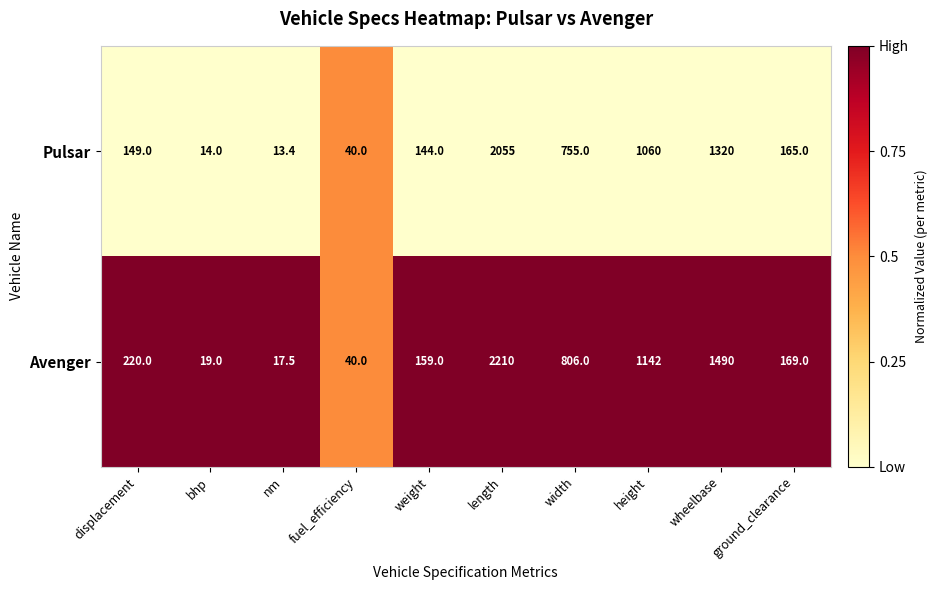

How many series are shown in this chart?

2